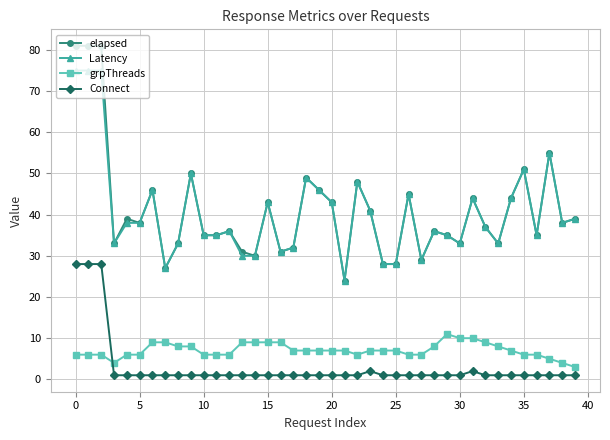

What is the lowest value of the Connect series?

1